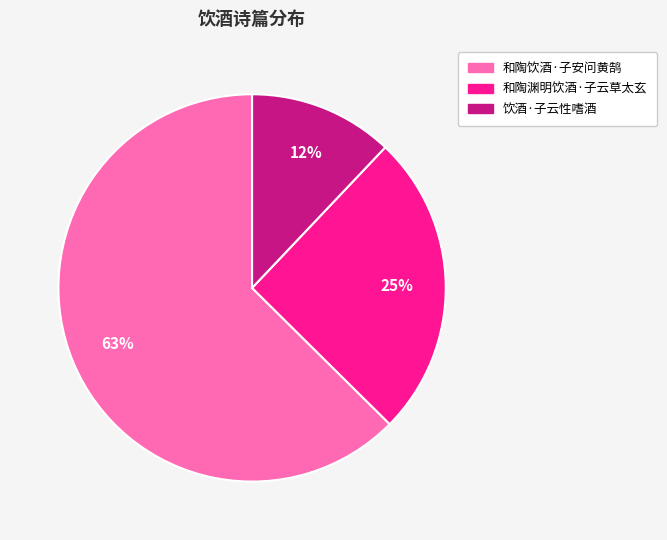

Is the sum of 和陶饮酒·子安问黄鹄 and 饮酒·子云性嗜酒 greater than half?

Yes